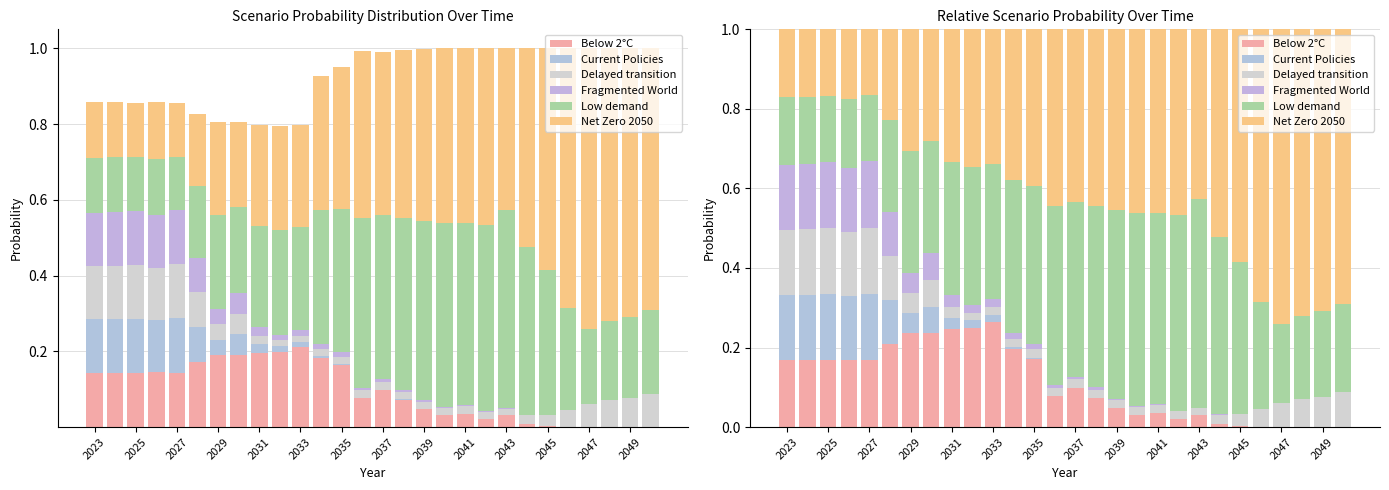

How many bars are there in each group?

6